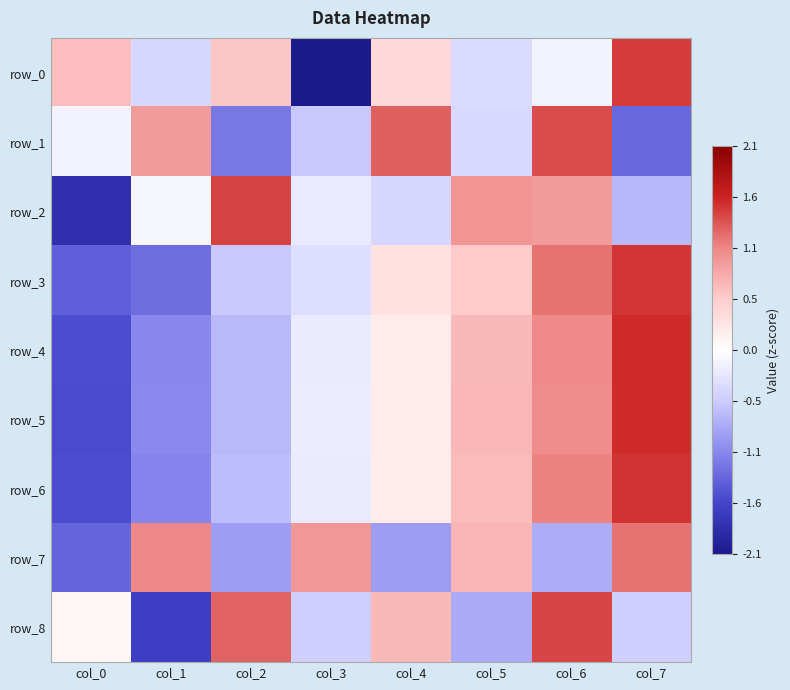

True or false: row_1 has a value of 0.9 at col_1.

True